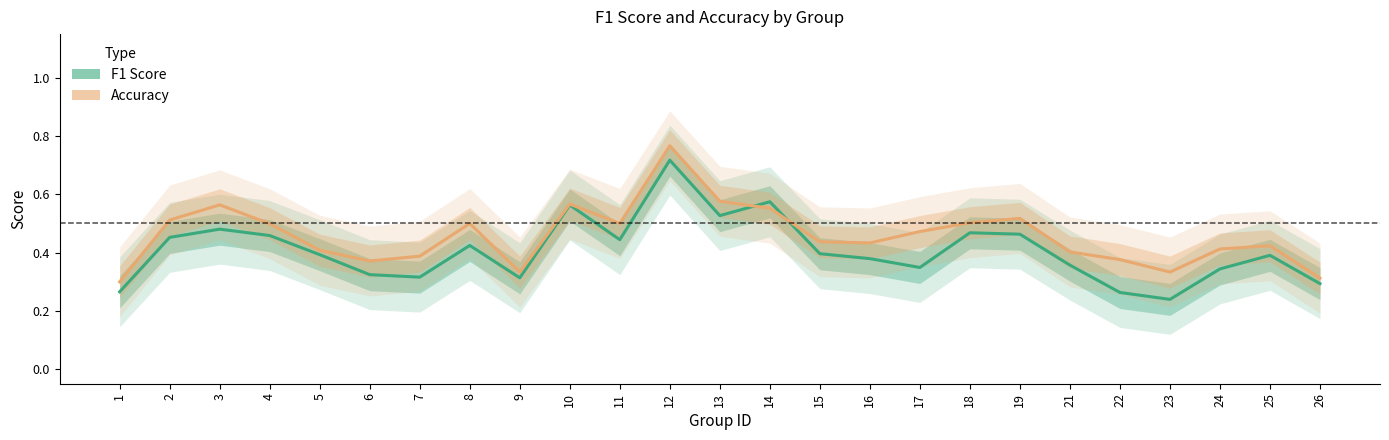

Is this an area chart (filled region under the line)?

No